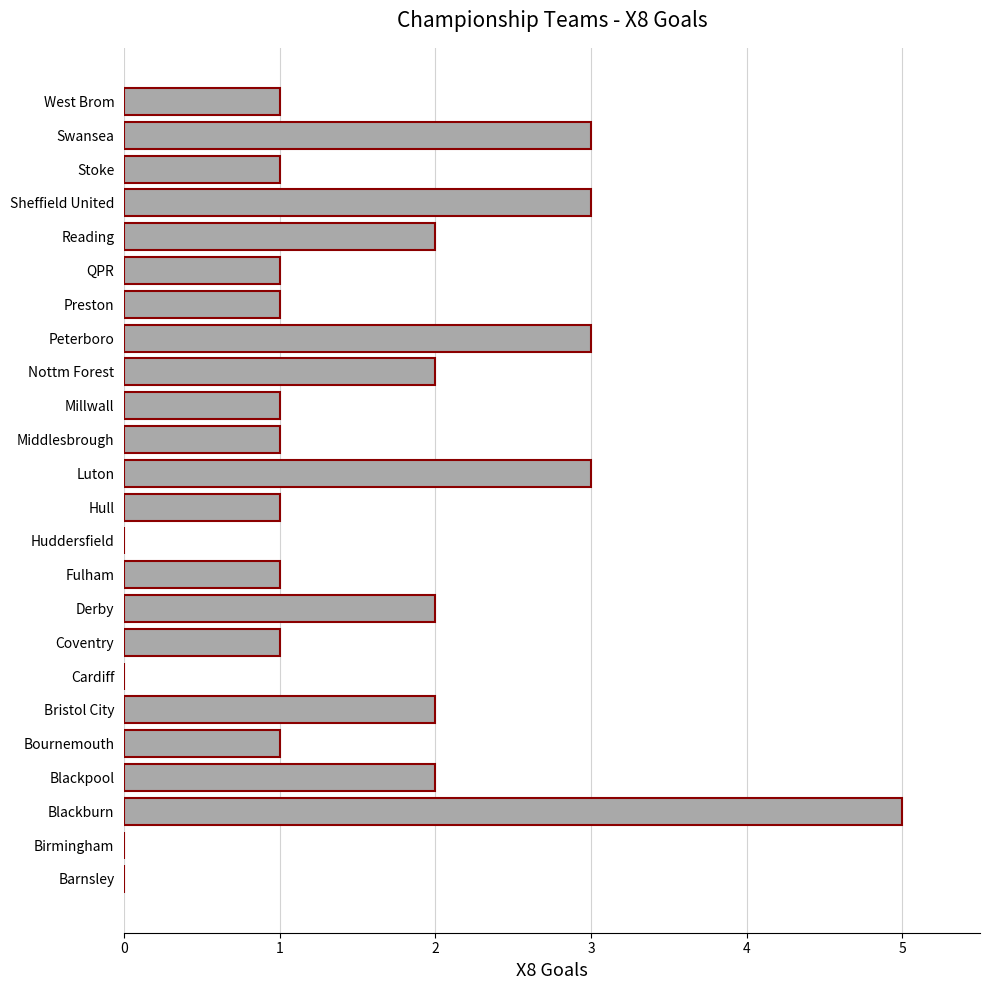

Count the number of categories in the chart.

24